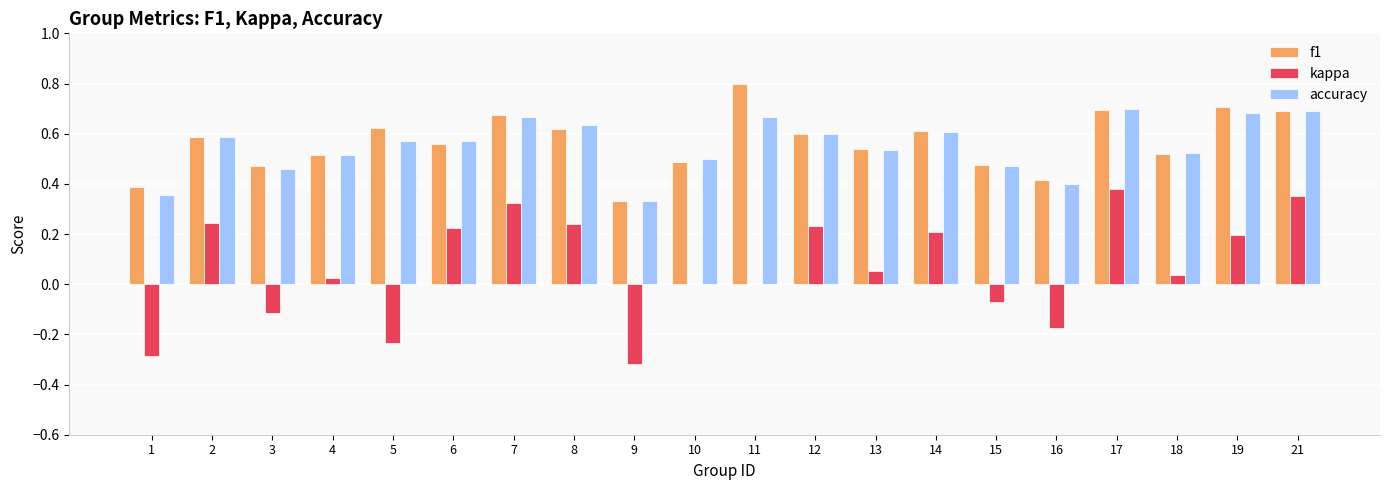

The f1 series shows 0.7 at 19. True or false?

True